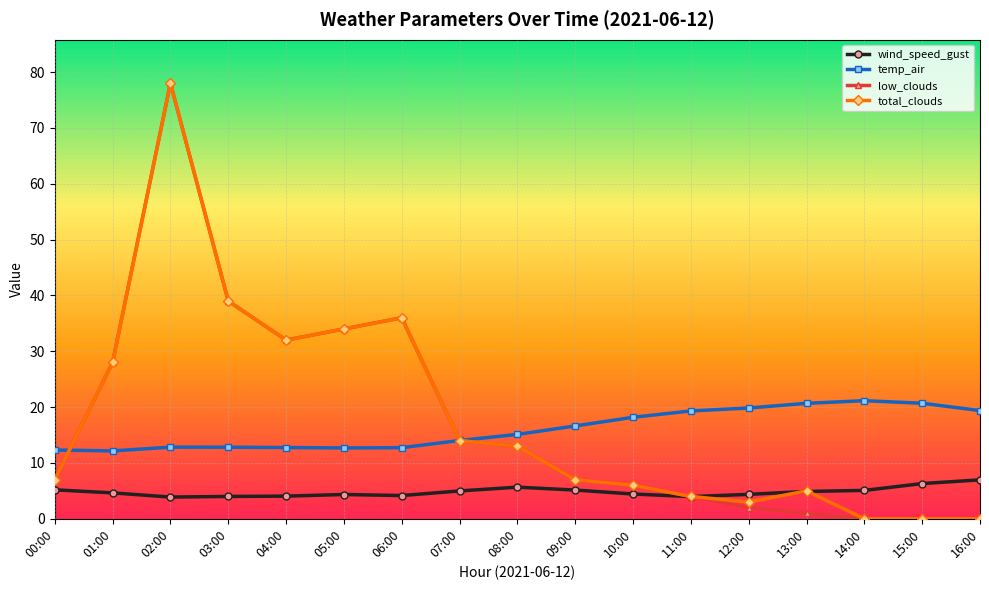

What is the sum of the temp_air values at 15:00 and 09:00?

37.3